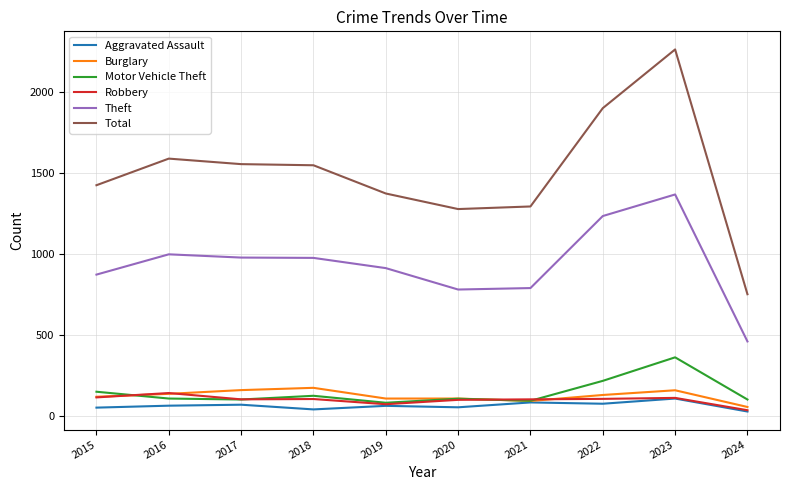

At how many categories does at least one series exceed 56?

10